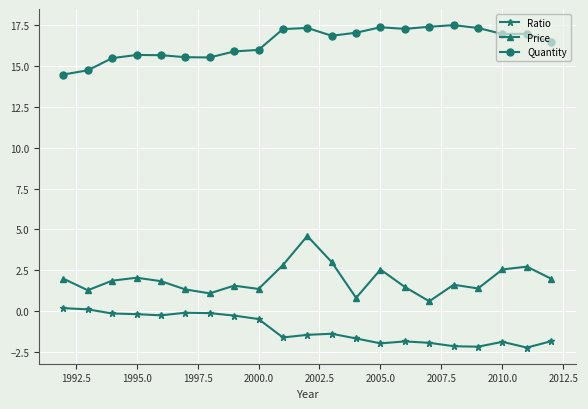

Which series has the largest total across all categories?

Quantity